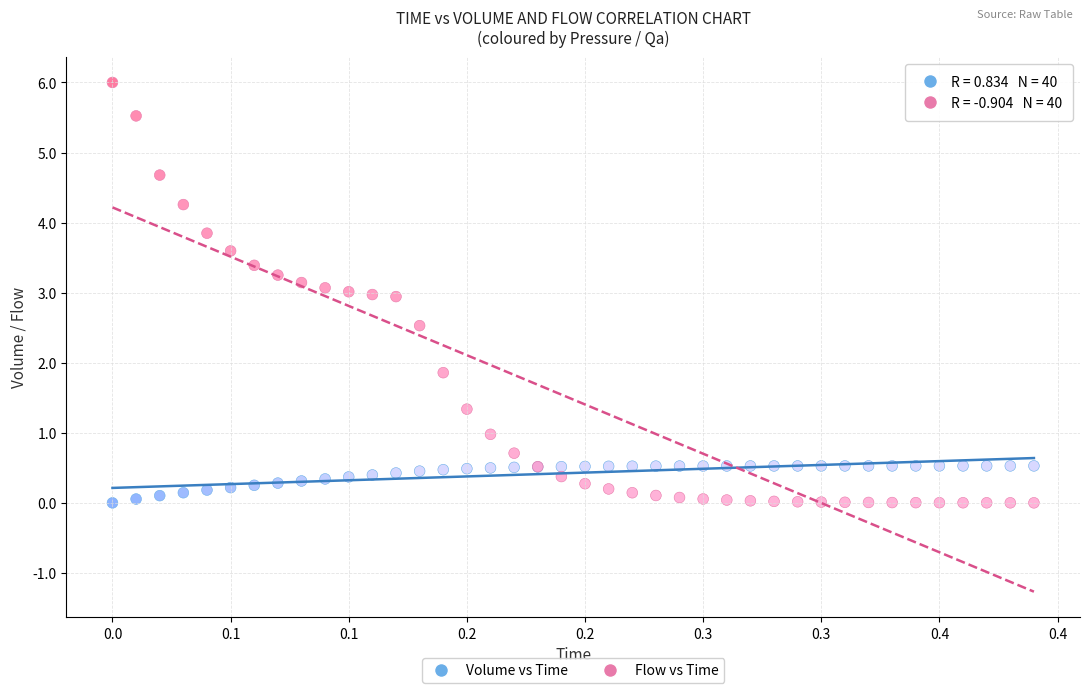

What is the X range (max minus min) for the scatter plot?

0.4